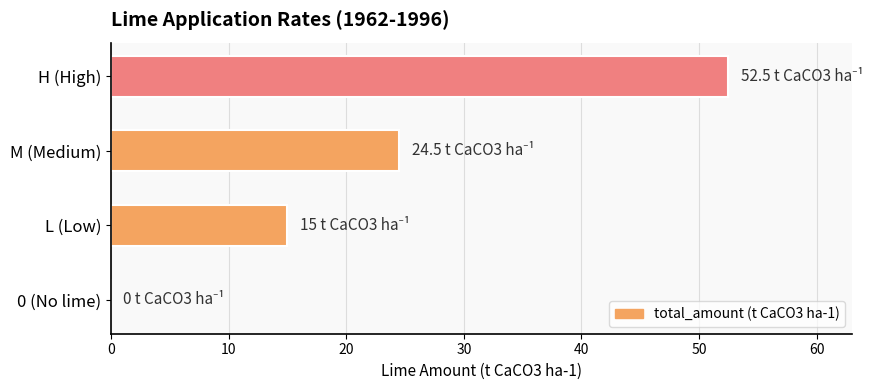

The value at 0 (No lime) is 35.0. True or false?

False